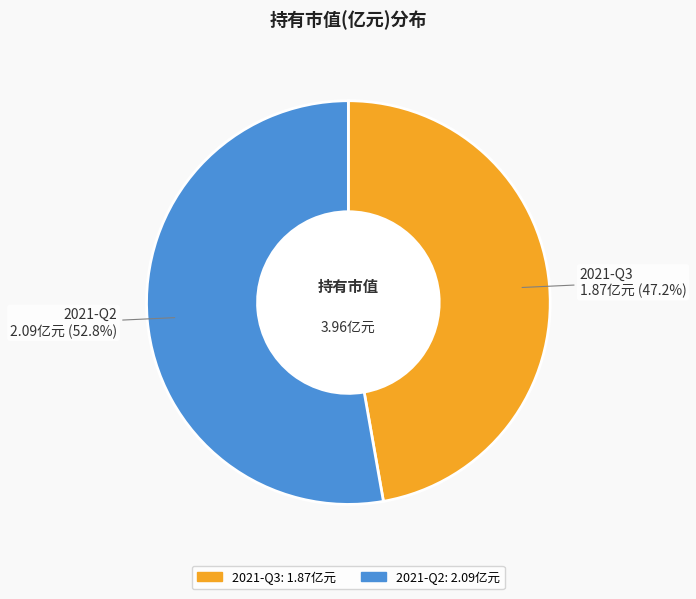

What is the smallest slice in the pie chart?

2021-Q3